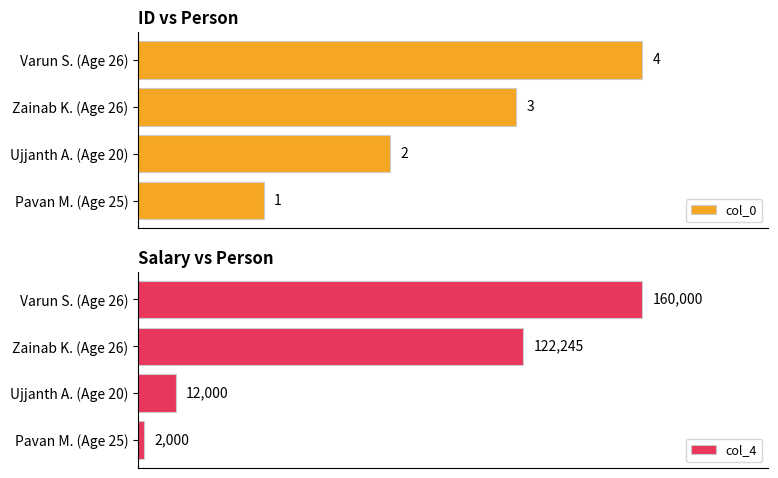

Are the bars grouped side by side (vs. stacked)?

Yes